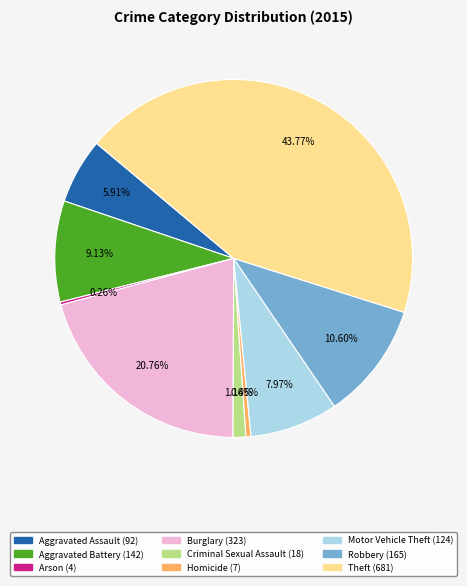

Which slice is the largest?

Theft